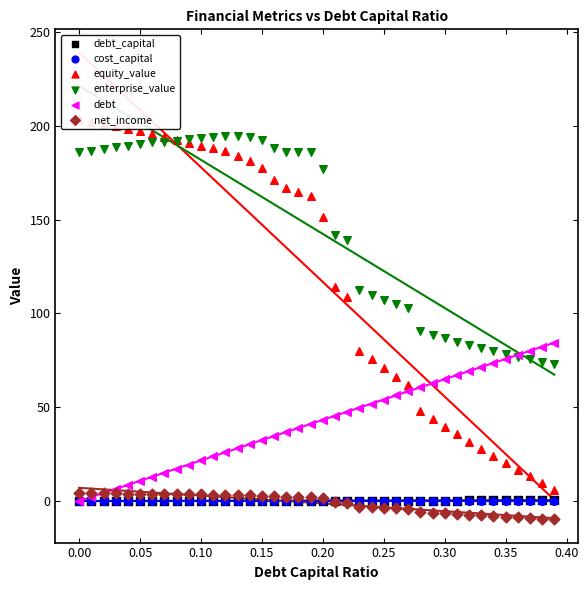

Which series reaches the maximum Y coordinate?

equity_value